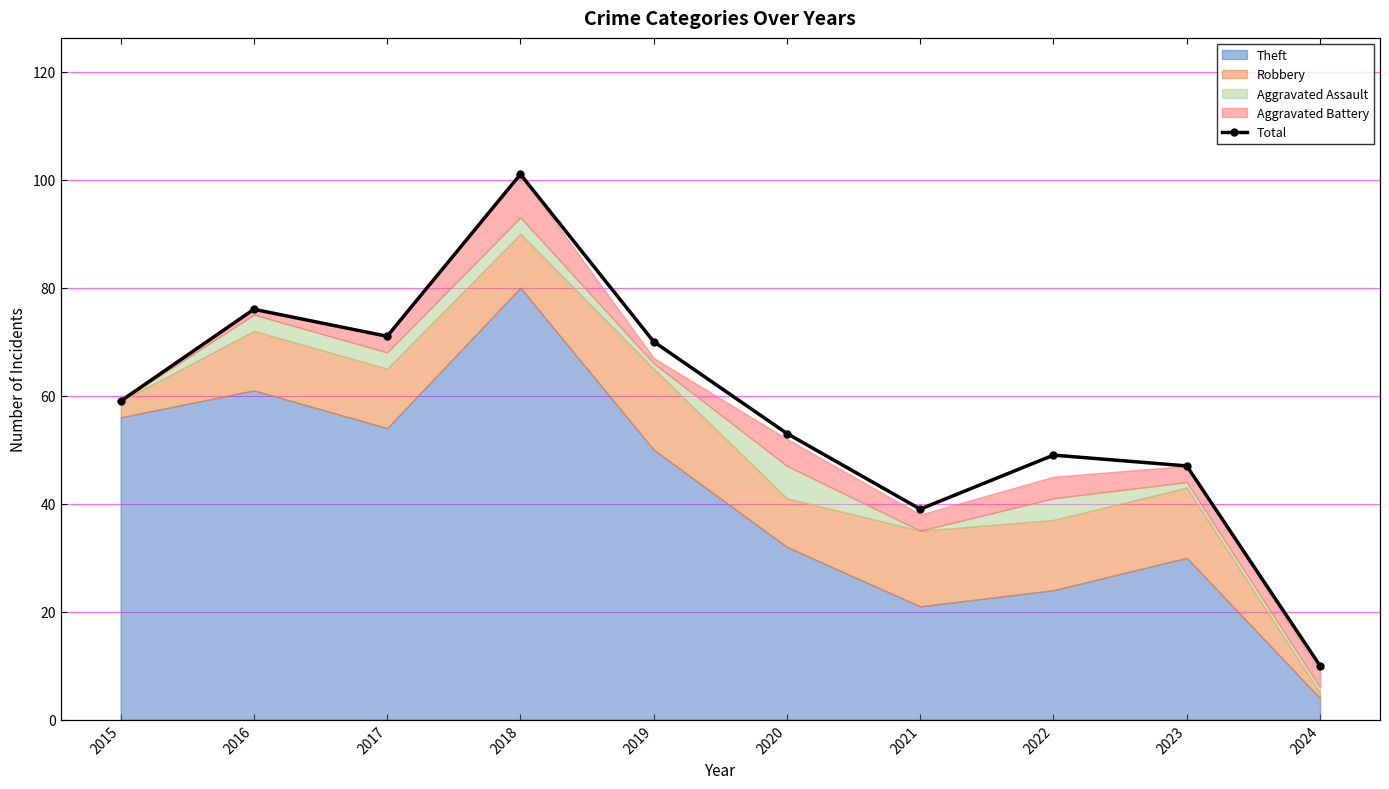

How many points are lower than both their immediate neighbors (excluding endpoints)?

2